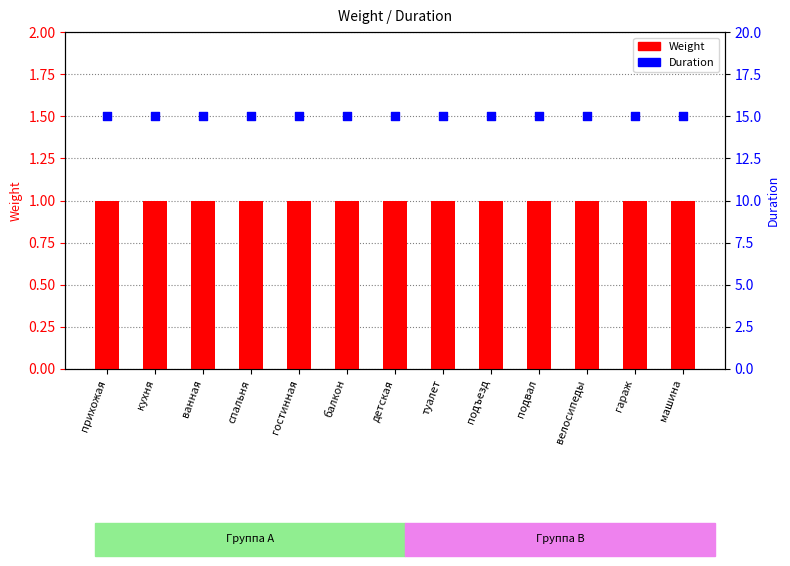

Which series reaches the minimum Y coordinate?

Weight